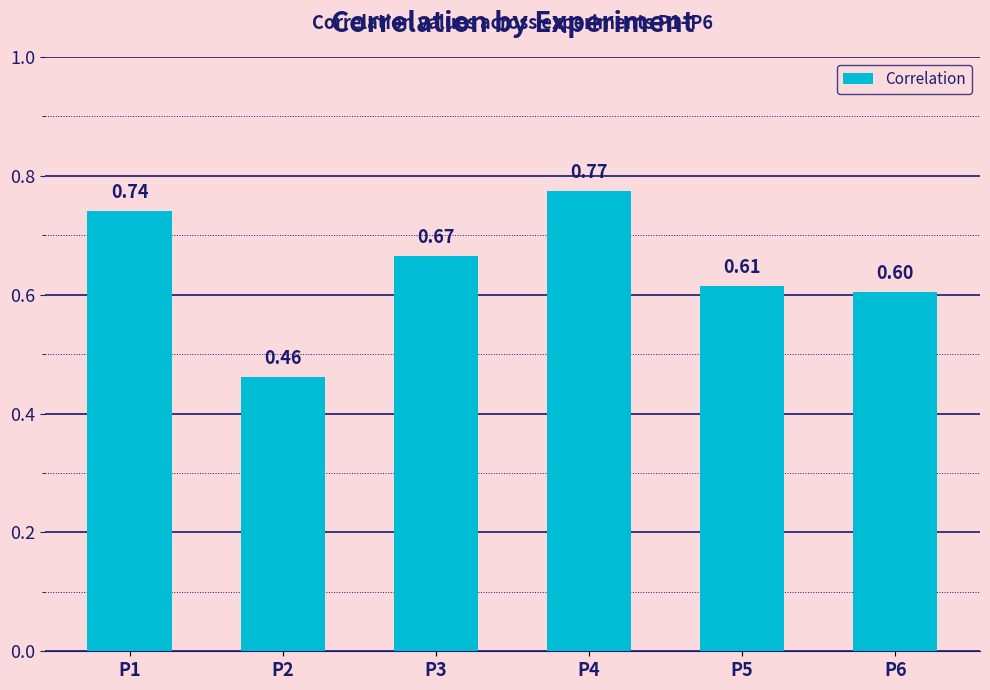

Rank the categories by value from highest to lowest.

P4, P1, P3, P5, P6, P2